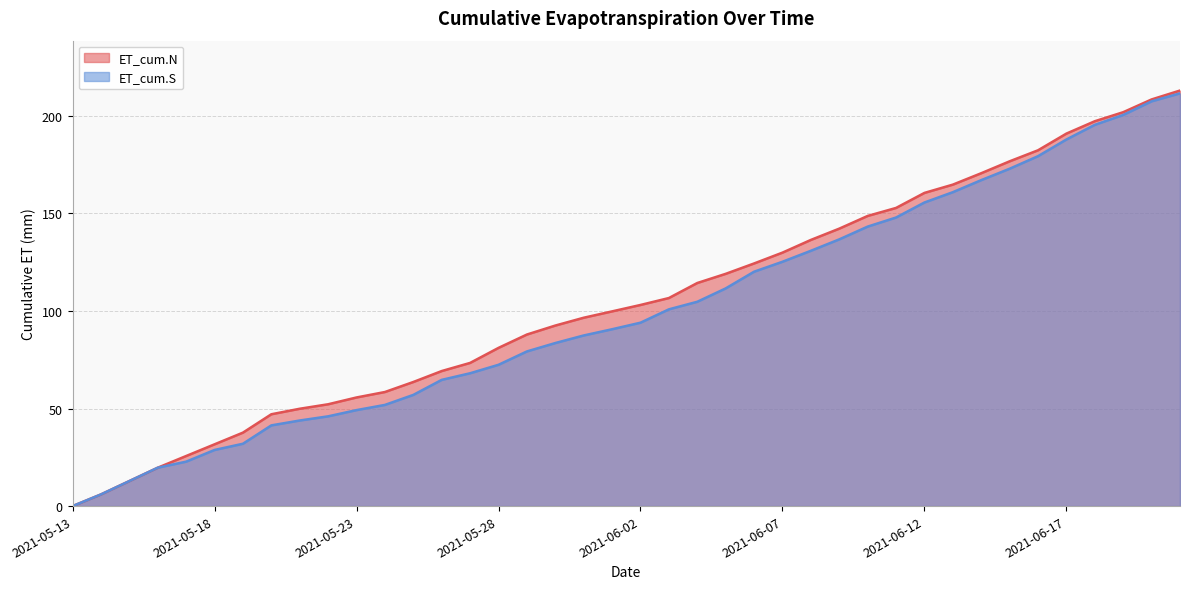

True or false: ET_cum.N and ET_cum.S intersect in this chart.

False